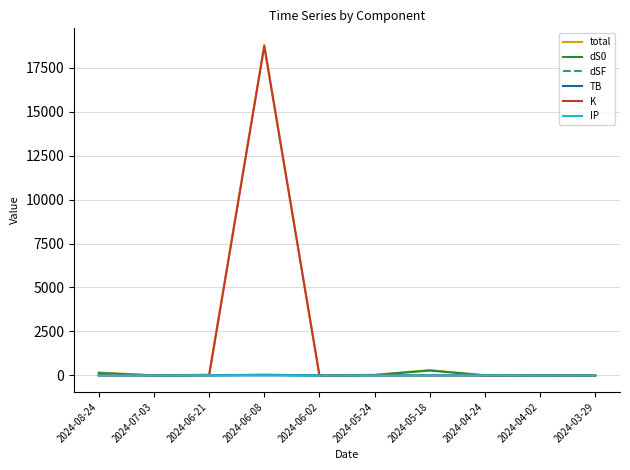

The total series shows 44.3 at 2024-06-21. True or false?

True